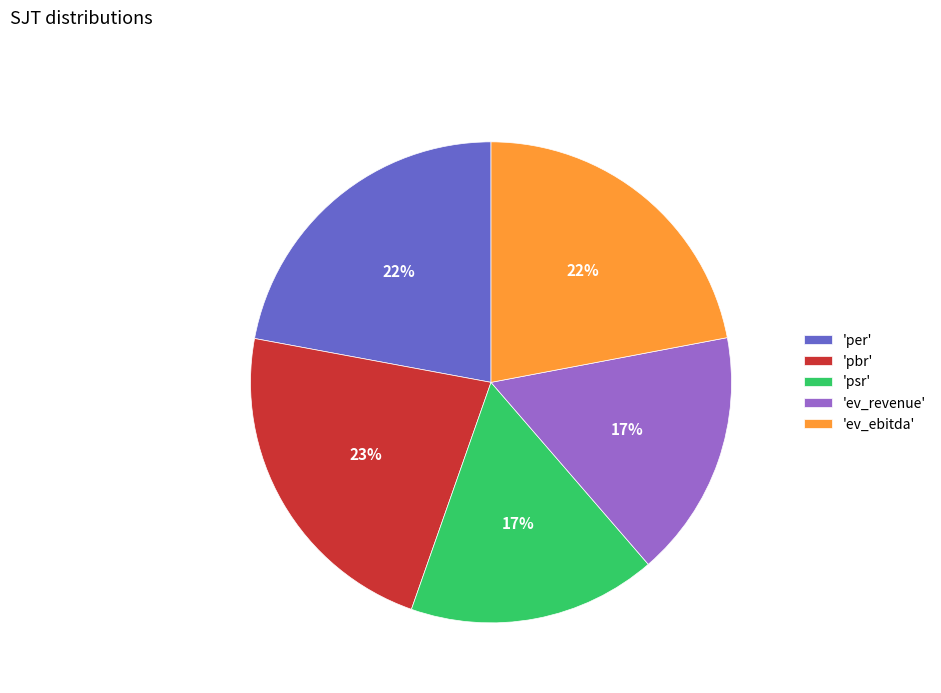

Is 'ev_ebitda' the majority of the pie?

No